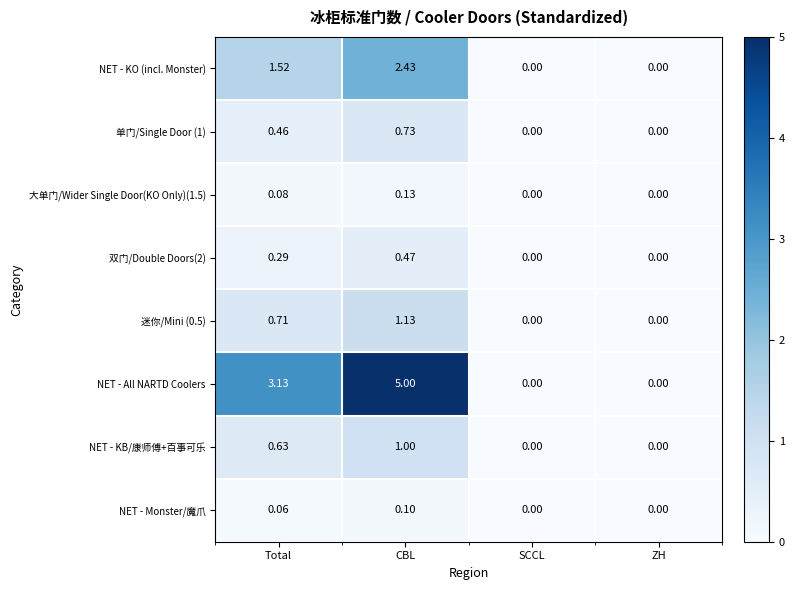

How many series are shown in this chart?

8